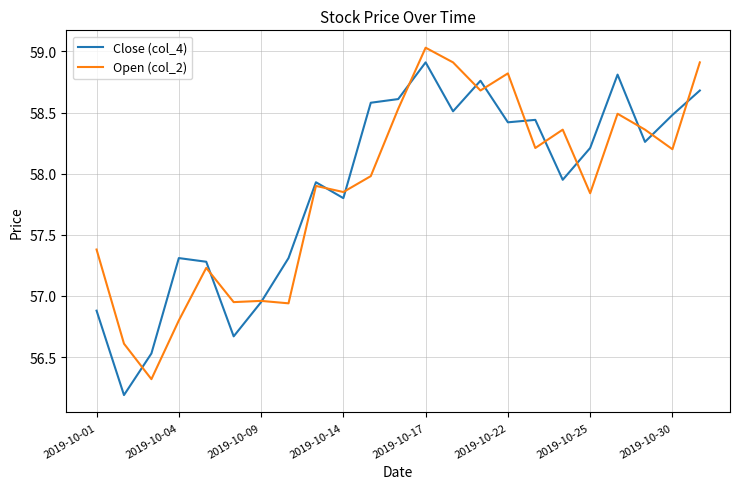

What is the maximum value shown in the chart?

59.0